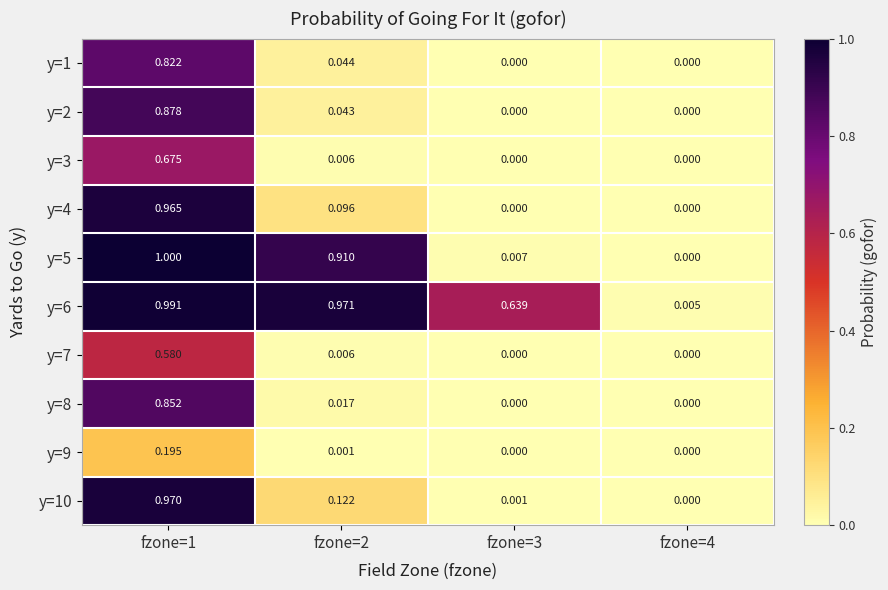

How many categories are shown in the chart?

4